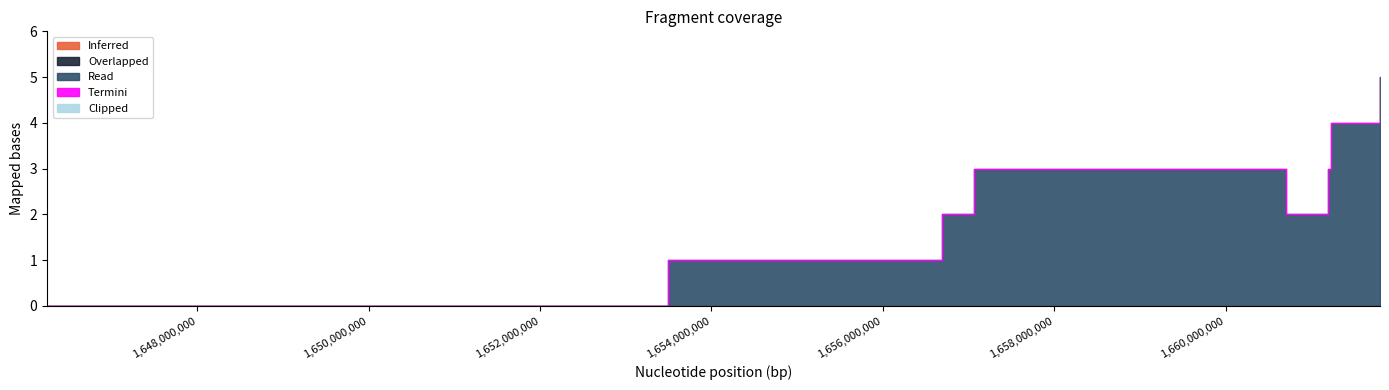

How many points are lower than both their immediate neighbors (excluding endpoints)?

1